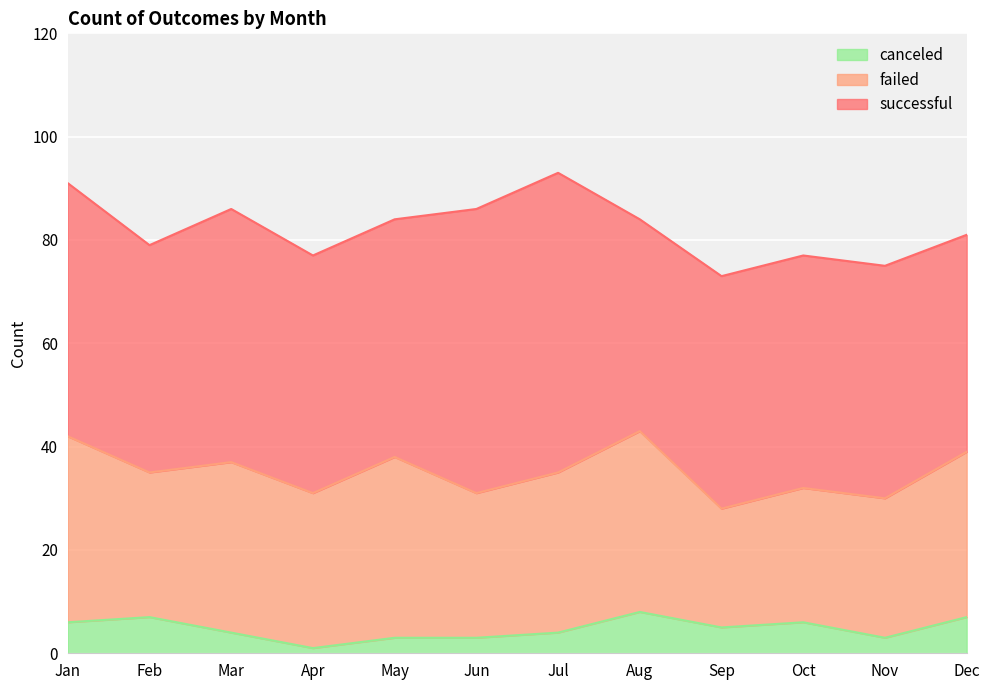

Read the successful value at Jul.

58